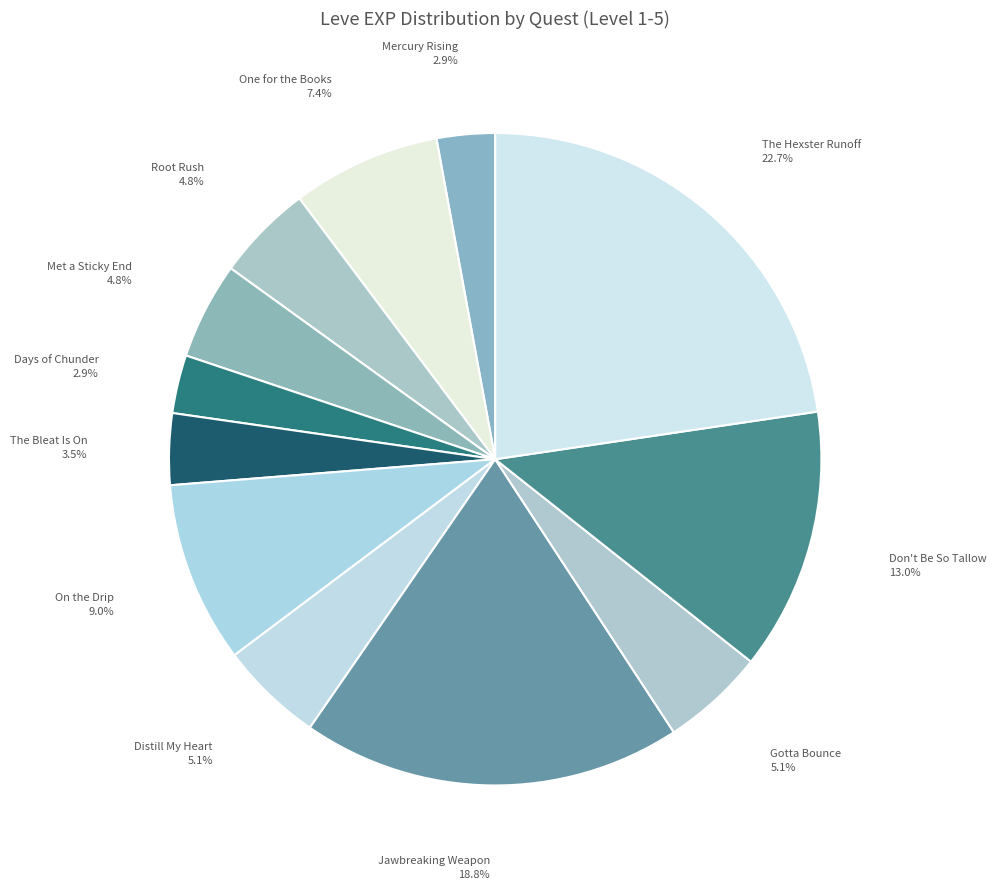

Which has a higher value, The Hexster Runoff or Days of Chunder?

The Hexster Runoff